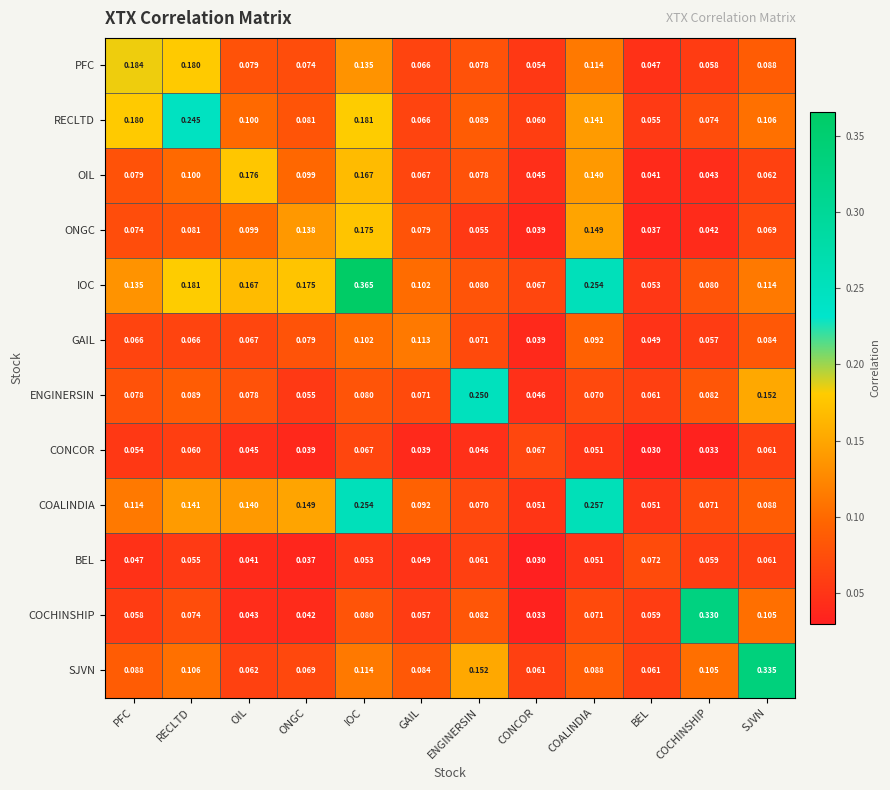

Where is IOC nearest to the value 0?

BEL